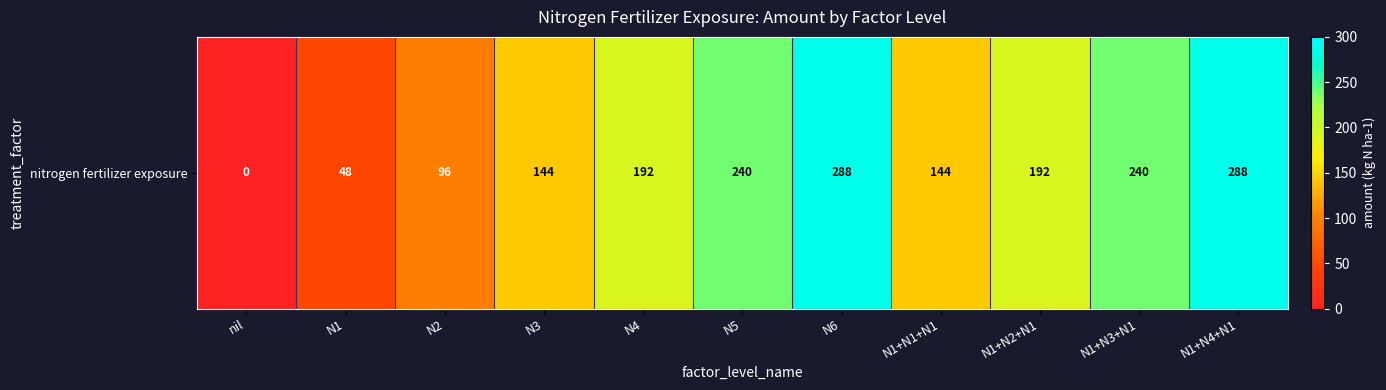

Reading right to left, list all the values displayed in this chart.

288	240	192	144	288	240	192	144	96	48	0